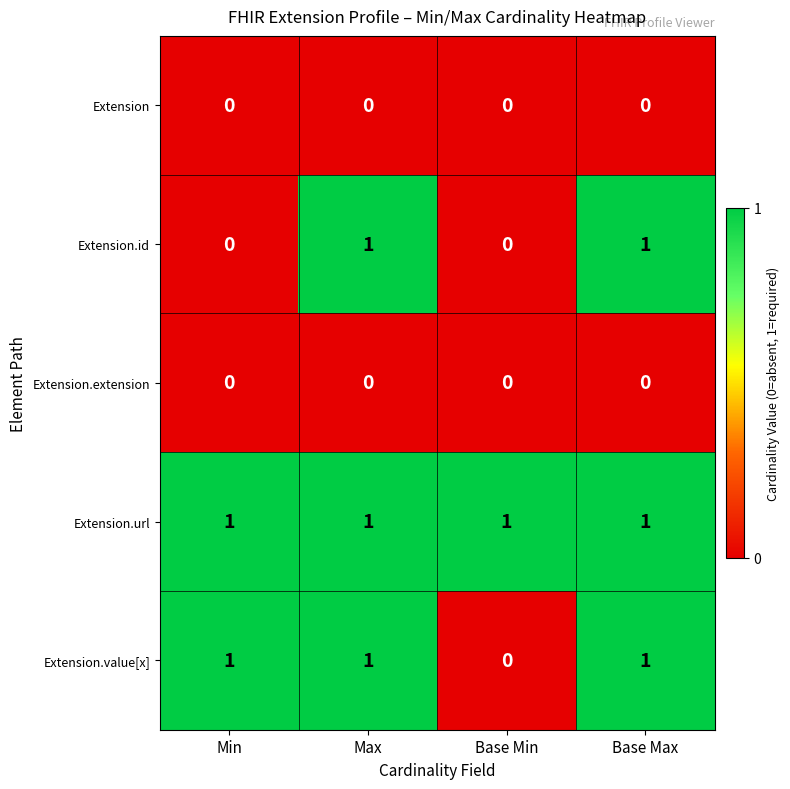

Between Min and Base Max, which series saw the biggest shift?

Extension.id